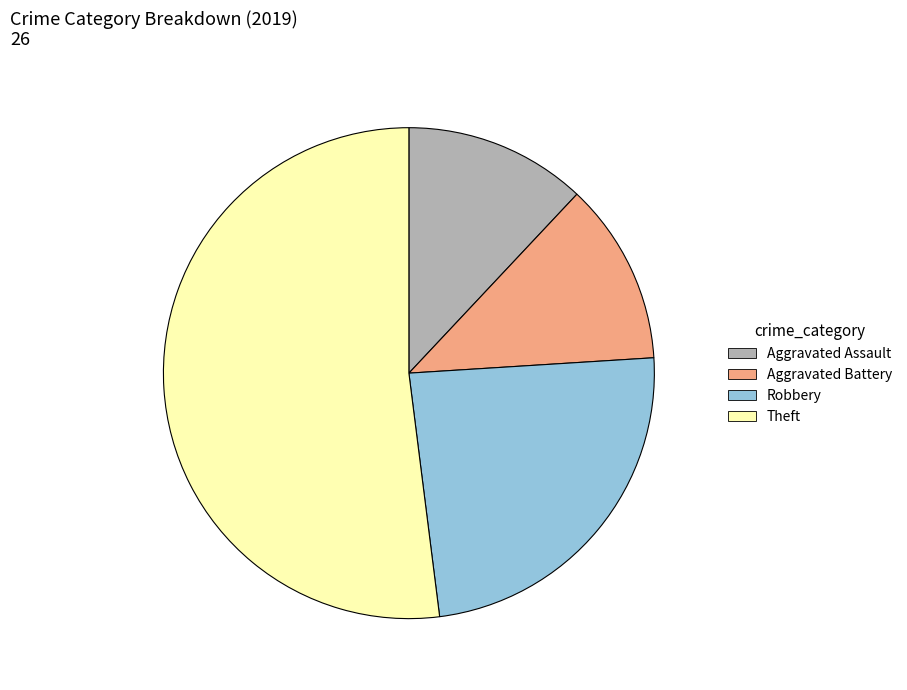

Is it true that Robbery is 31% of the pie?

False